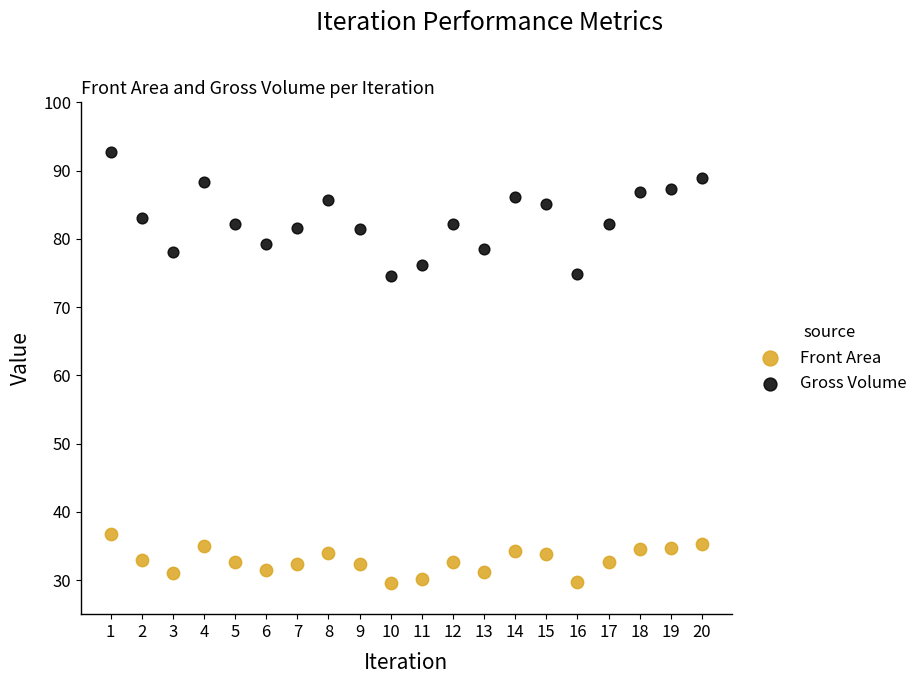

Which series has the largest Y range (max minus min)?

Gross Volume